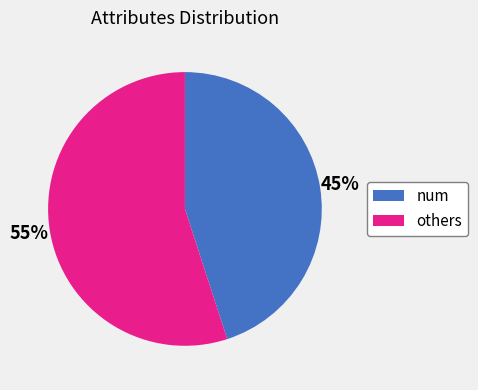

How many slices are in this pie chart?

2